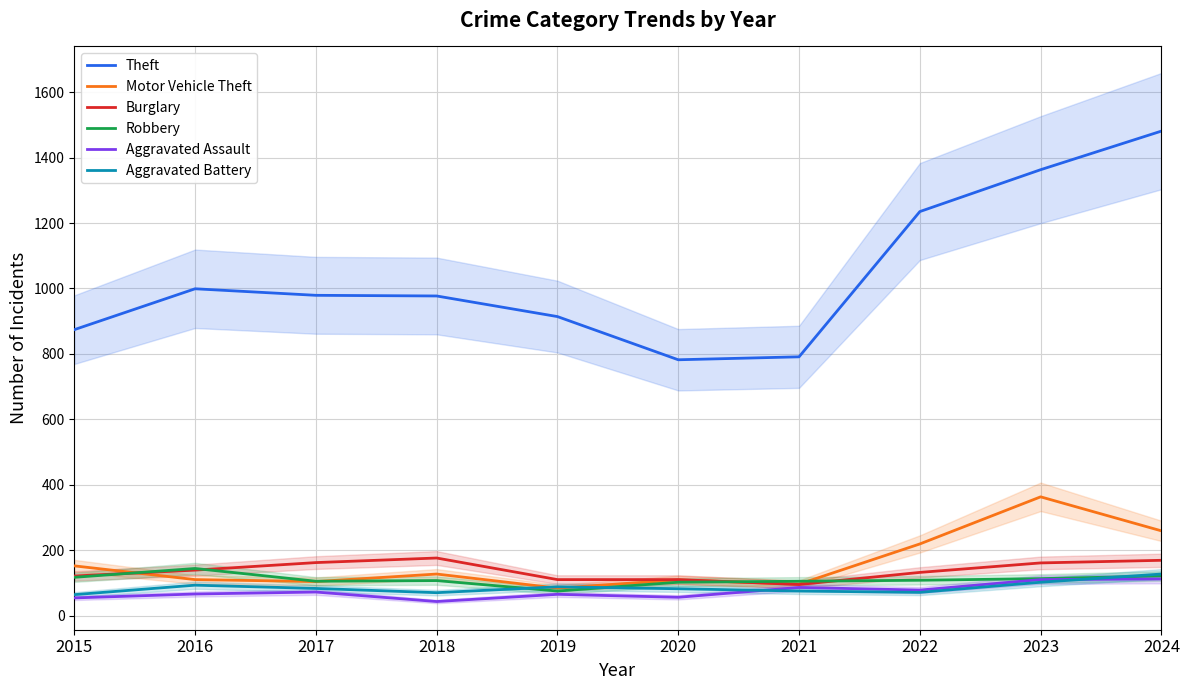

What are all the series names shown in the legend?

Theft, Motor Vehicle Theft, Burglary, Robbery, Aggravated Assault, Aggravated Battery